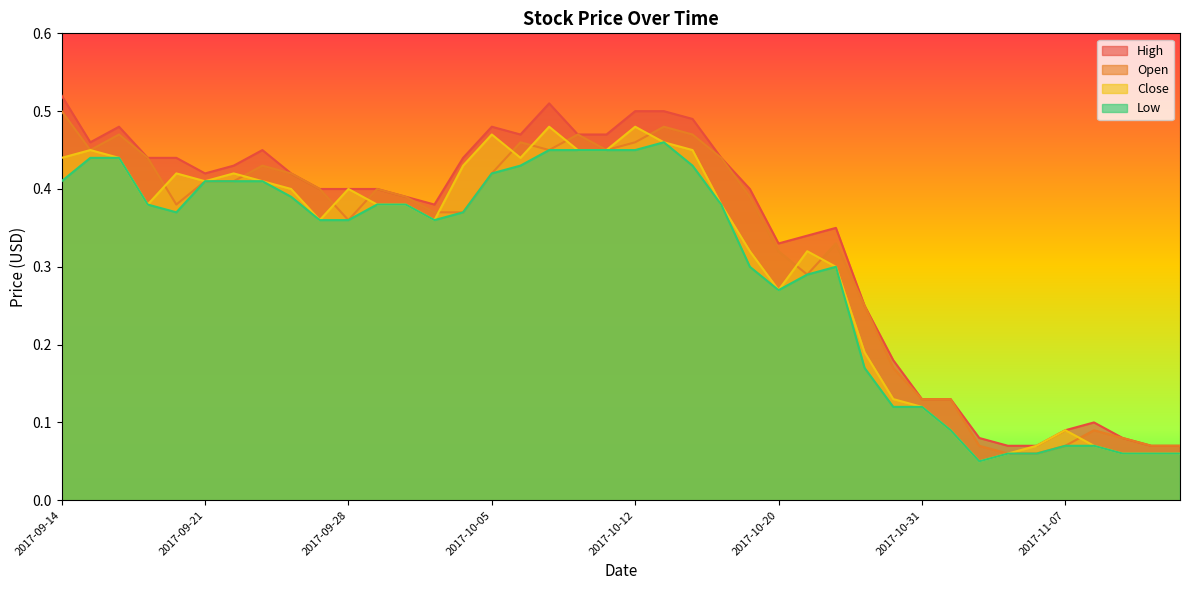

True or false: High and Open cross at least once.

False